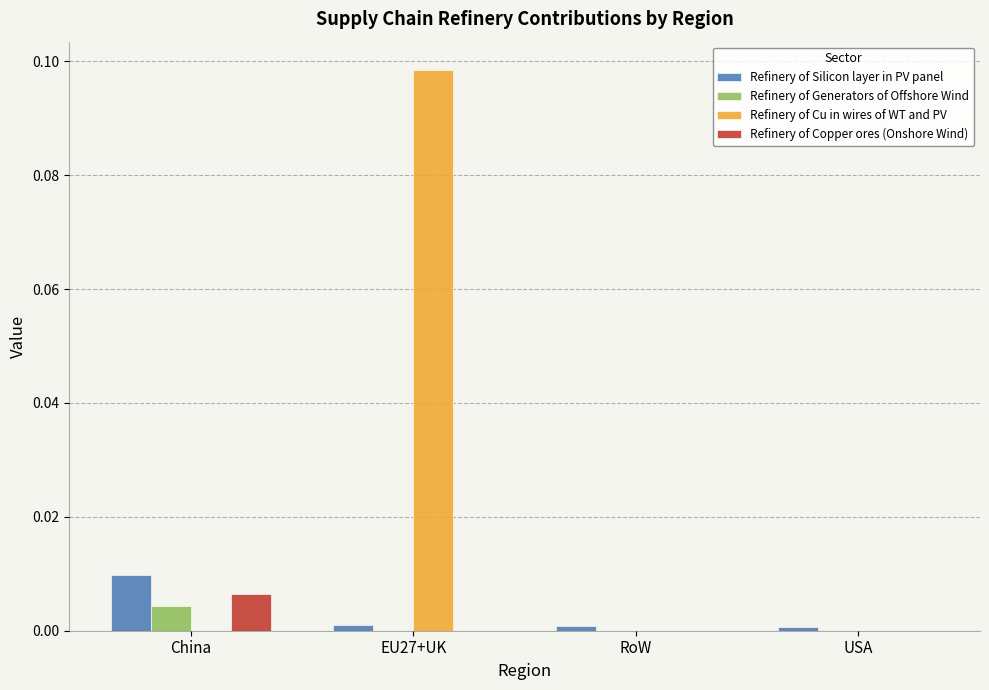

True or false: Refinery of Copper ores (Onshore Wind) has a value of 0.0 at USA.

True